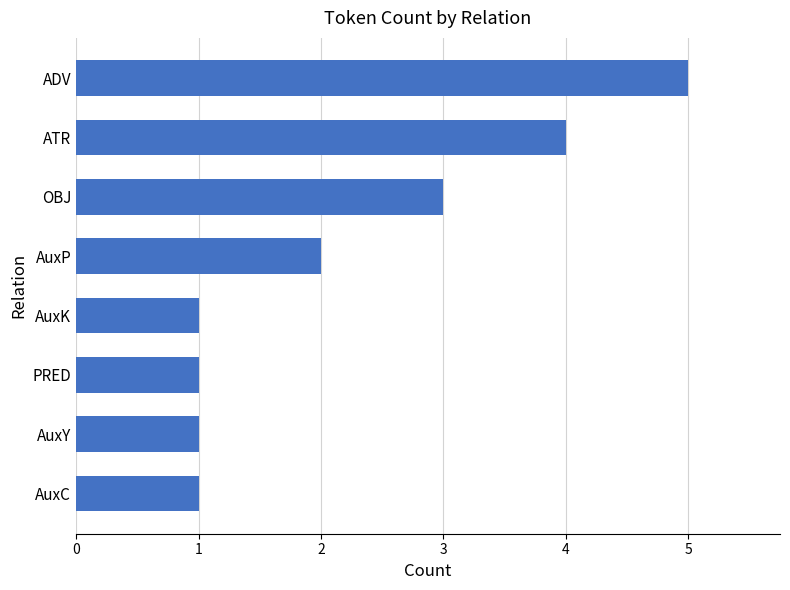

At which label is the value closest to 3?

OBJ